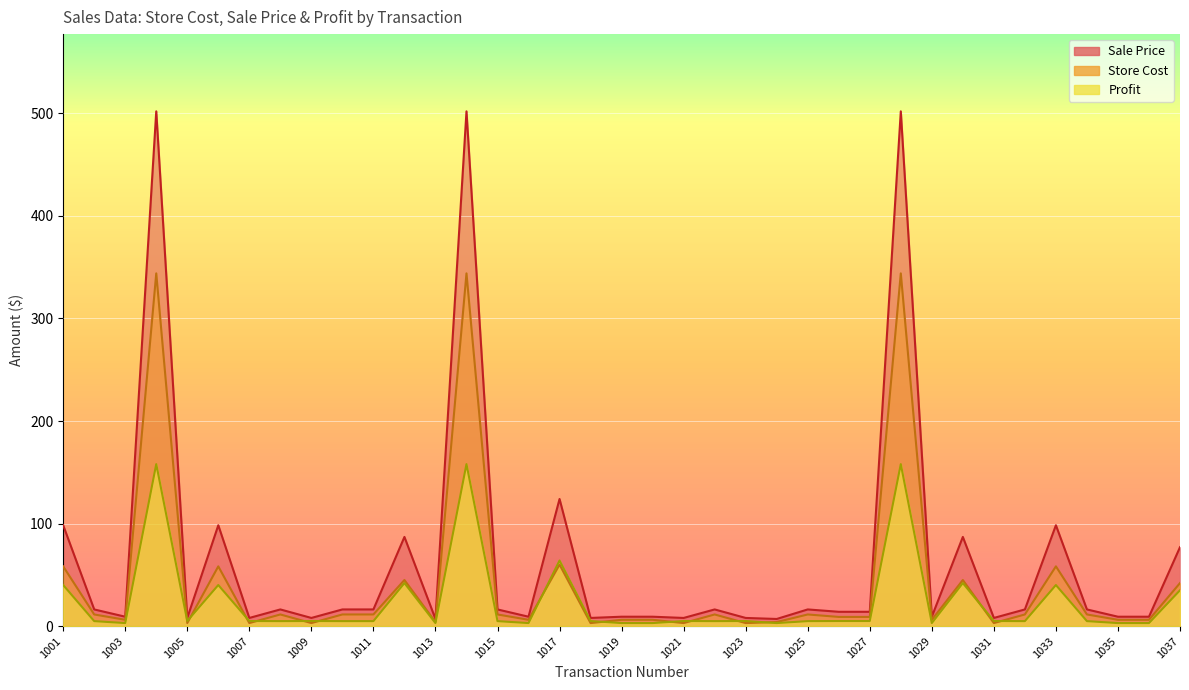

Reading left to right, extract all data points from this chart.

Store Cost: 58.3	11.4	6.2	344.0	3.0	58.3	3.0	11.4	3.0	11.4	11.4	45.0	4.0	344.0	11.4	6.2	60.0	3.0	6.2	6.2	3.0	11.4	3.0	4.0	11.4	9.0	9.0	344.0	6.2	45.0	3.0	11.4	58.3	11.4	6.2	6.2	42.0
Sale Price: 98.4	16.3	9.2	502.0	8.0	98.4	8.0	16.3	8.0	16.3	16.3	87.0	7.0	502.0	16.3	9.2	124.0	8.0	9.2	9.2	8.0	16.3	8.0	7.0	16.3	14.0	14.0	502.0	9.2	87.0	8.0	16.3	98.4	16.3	9.2	9.2	77.0
Profit: 40.1	4.9	3.0	158.0	5.0	40.1	5.0	4.9	5.0	4.9	4.9	42.0	3.0	158.0	4.9	3.0	64.0	5.0	3.0	3.0	5.0	4.9	5.0	3.0	4.9	5.0	5.0	158.0	3.0	42.0	5.0	4.9	40.1	4.9	3.0	3.0	35.0